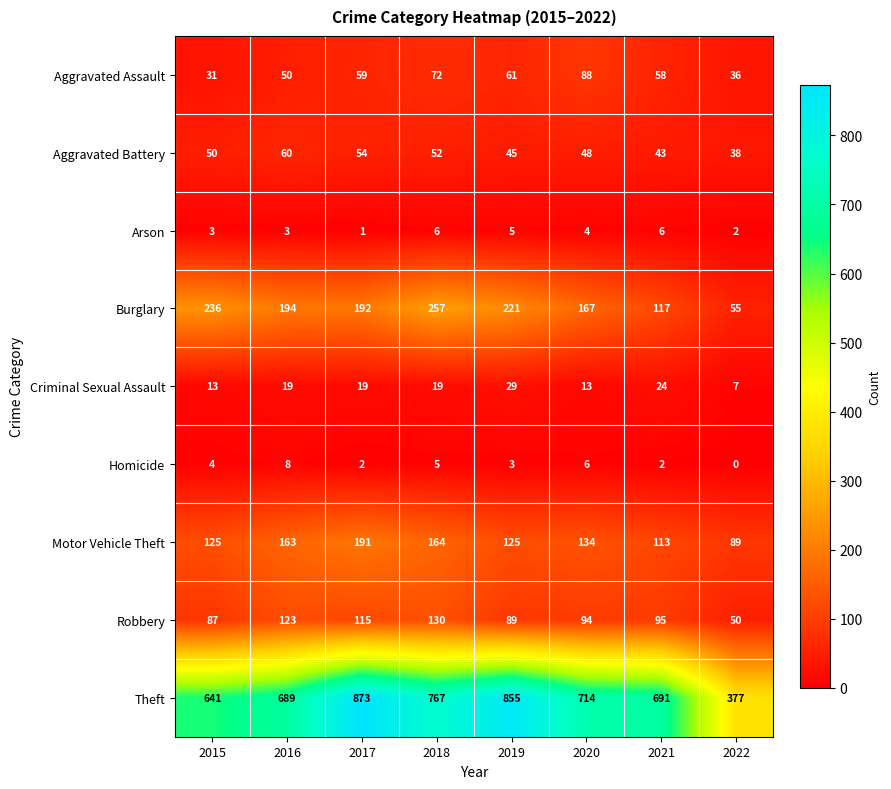

At which category is the sum across all series the highest?

2017